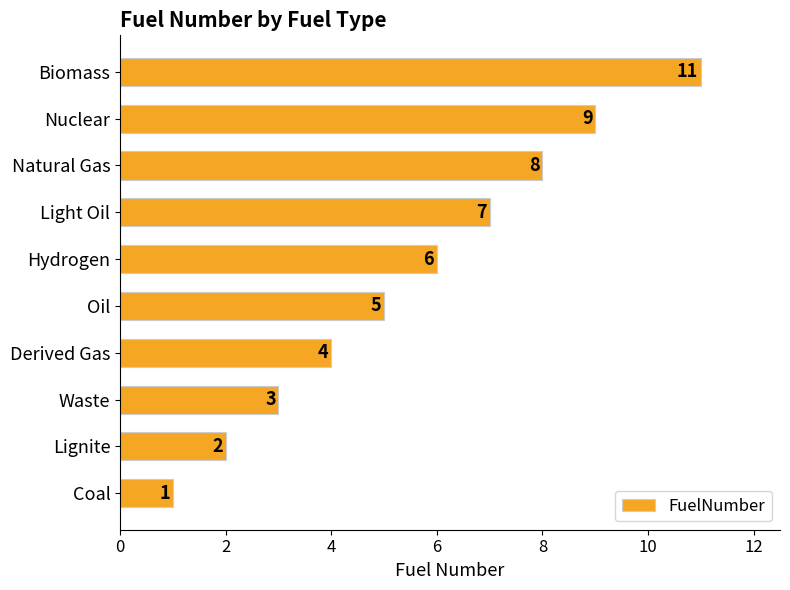

Reading bottom to top, extract all data points from this chart.

1	2	3	4	5	6	7	8	9	11